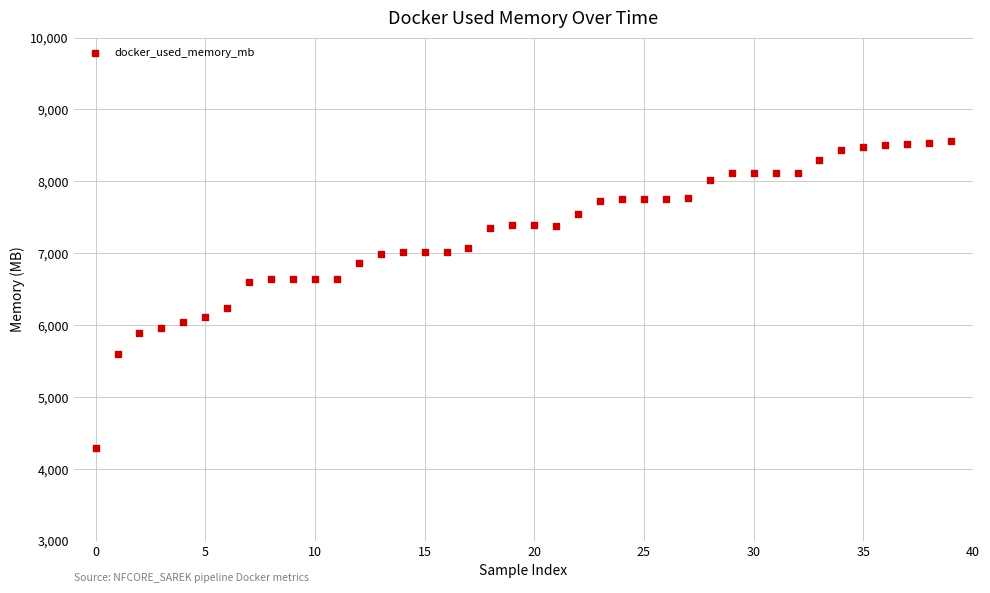

What is the range of Y values (max minus min)?

4266.7